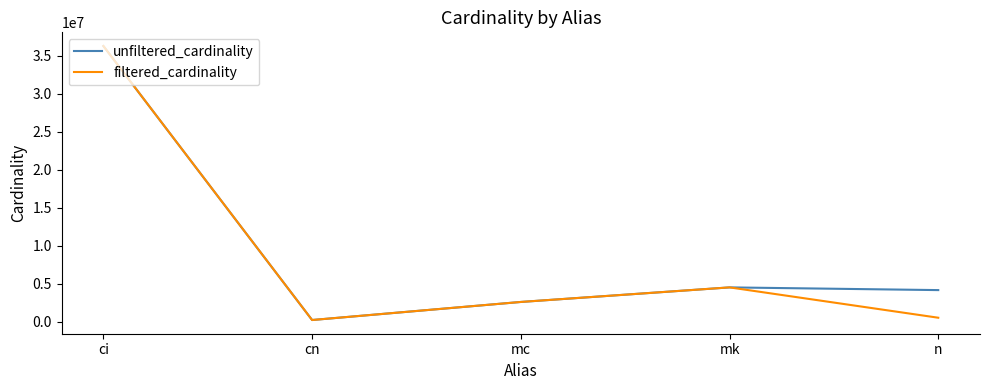

Is it true that unfiltered_cardinality equals 2609129 at mc?

True